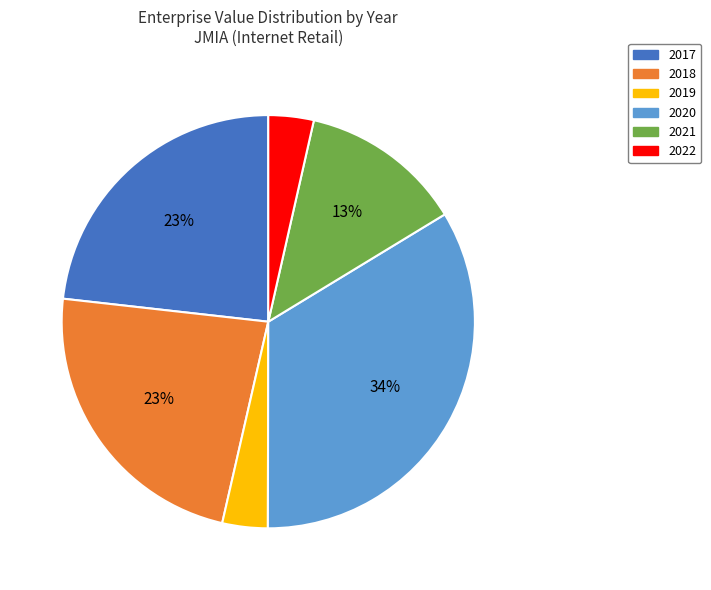

Count the number of slices in the pie.

6